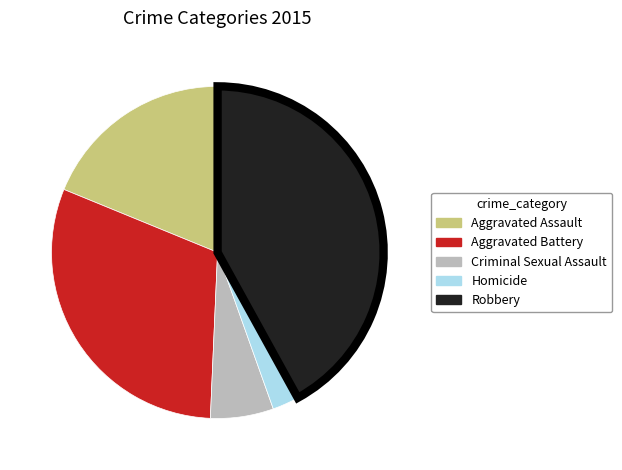

Rank the categories by value from highest to lowest.

Robbery, Aggravated Battery, Aggravated Assault, Criminal Sexual Assault, Homicide